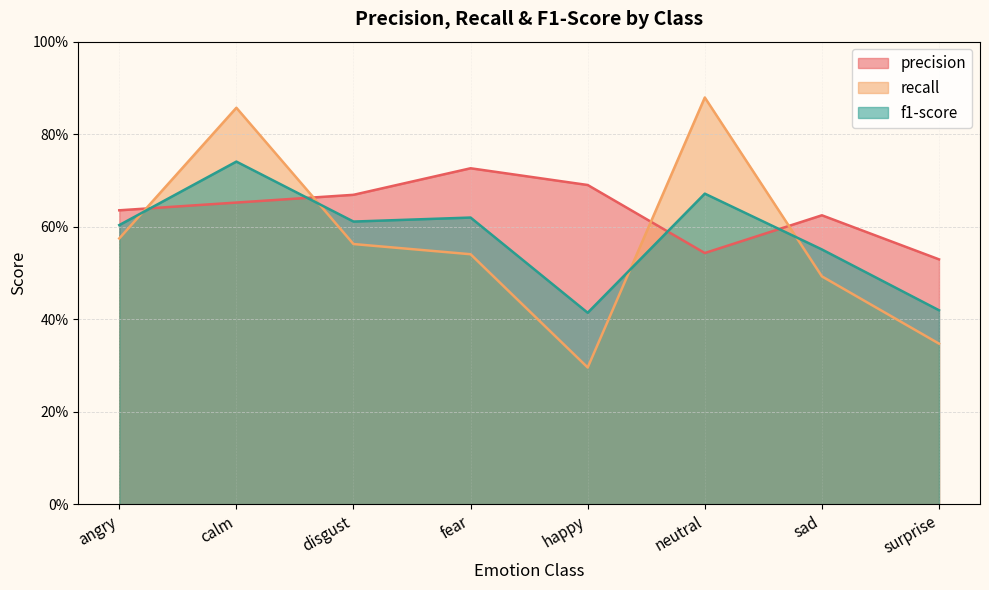

What is the total value across all series at surprise?

1.3